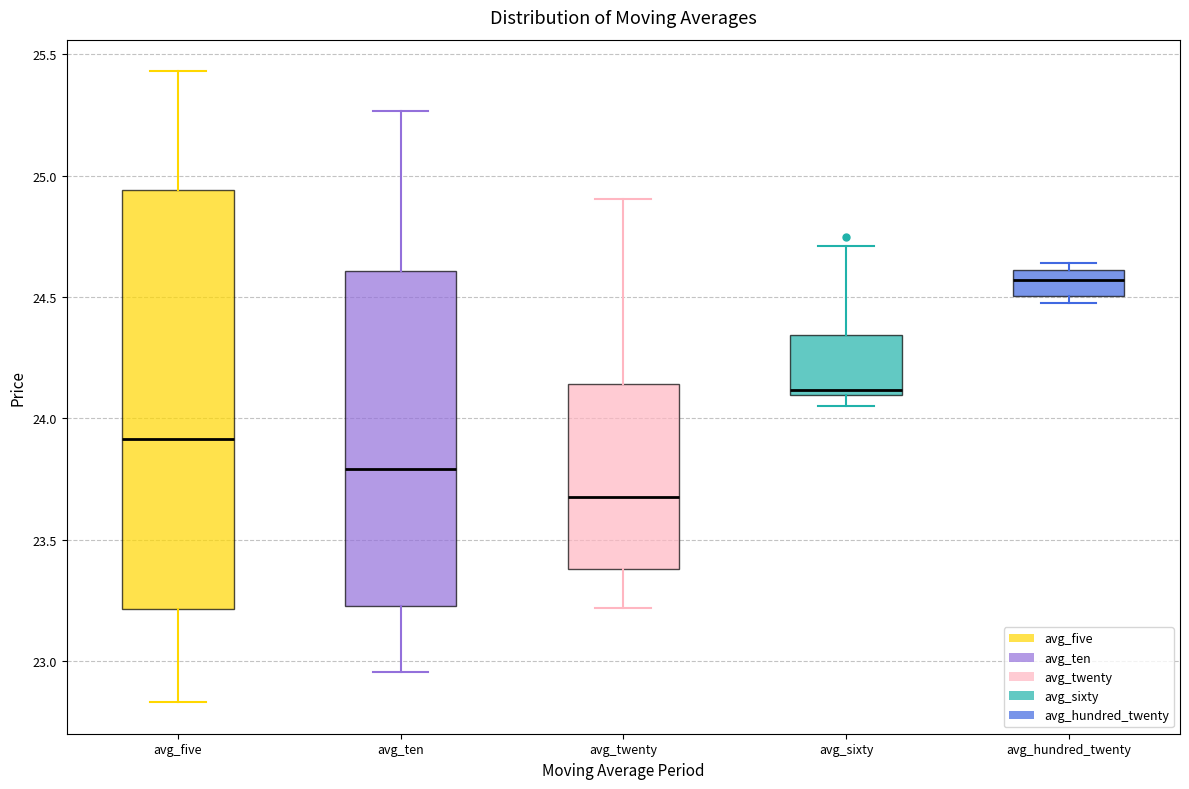

Which box's median line is the lowest?

avg_twenty